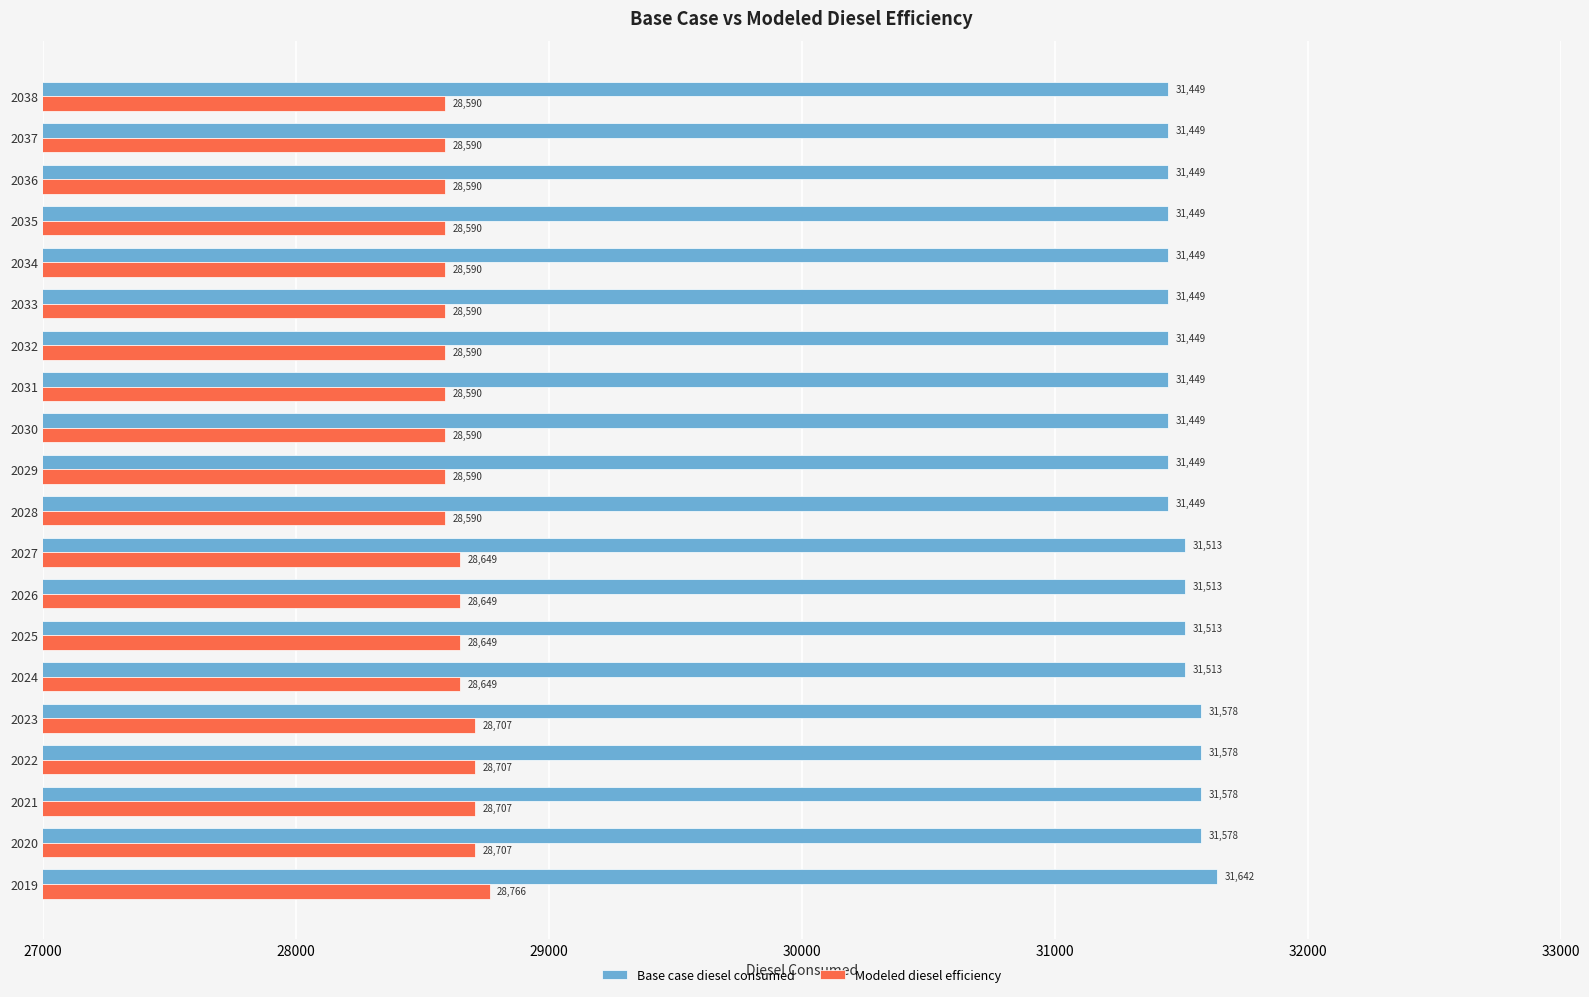

The Base case diesel consumed series shows 31513.4 at 2026. True or false?

True